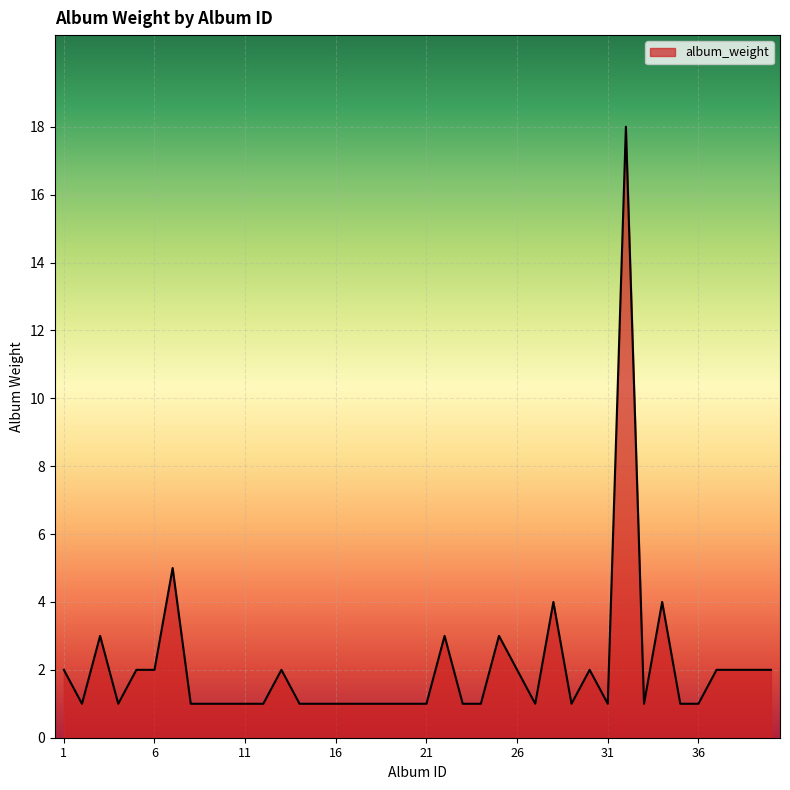

What is the difference between the maximum and minimum values?

17